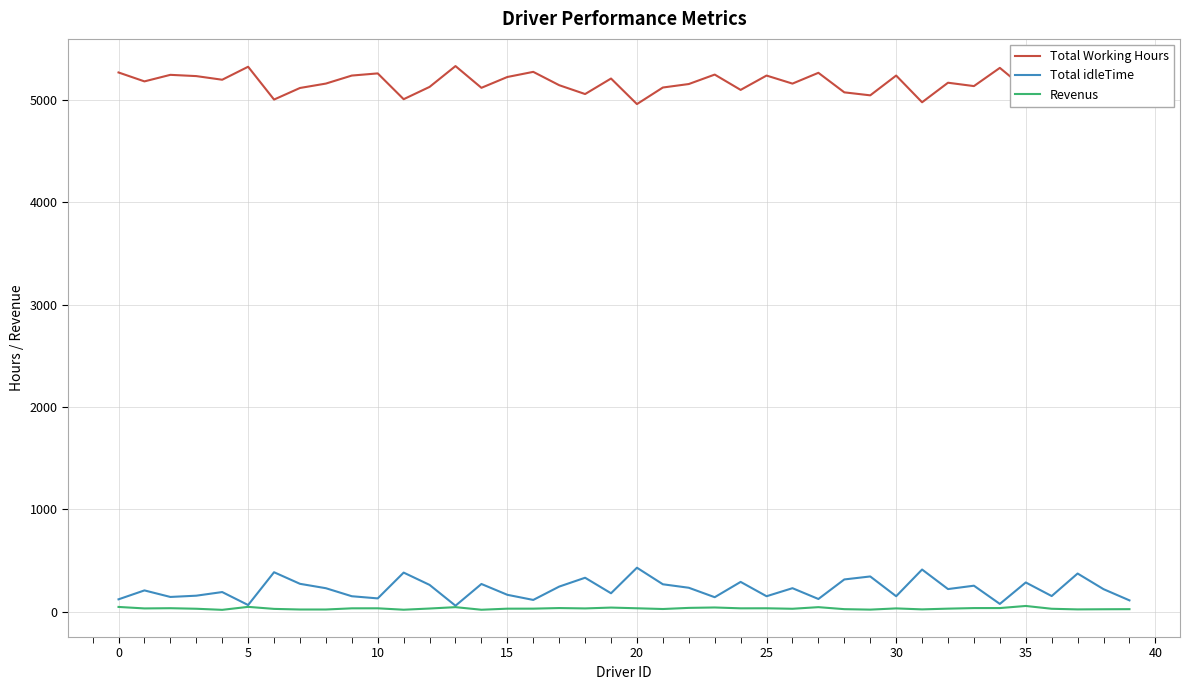

How many series are shown in this chart?

3